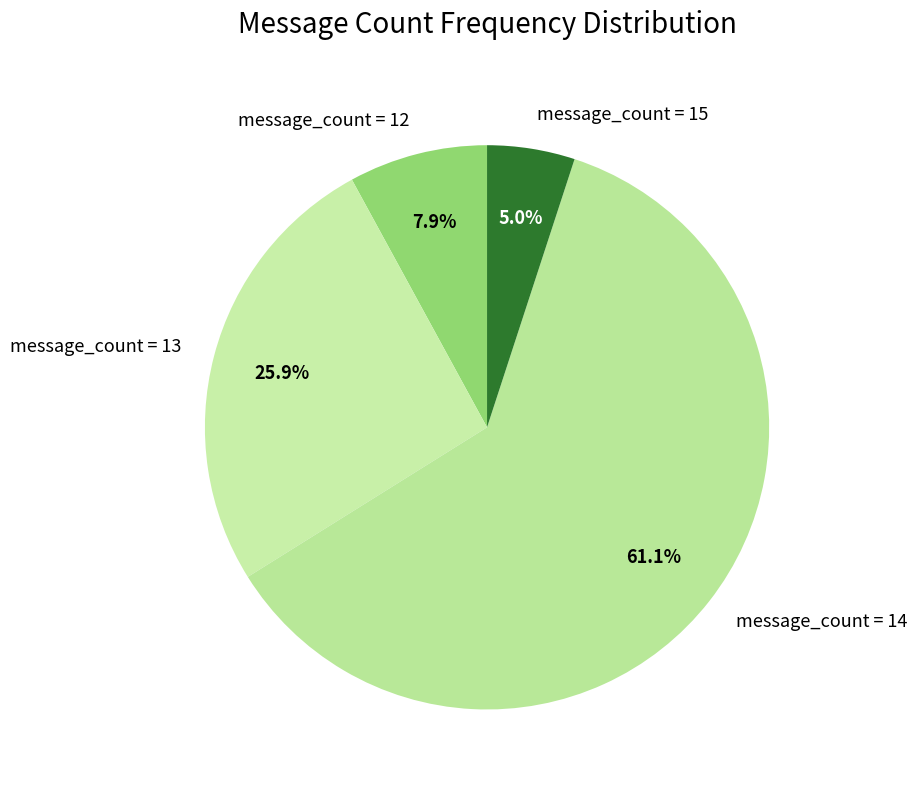

What is the largest slice in the pie chart?

message_count = 14